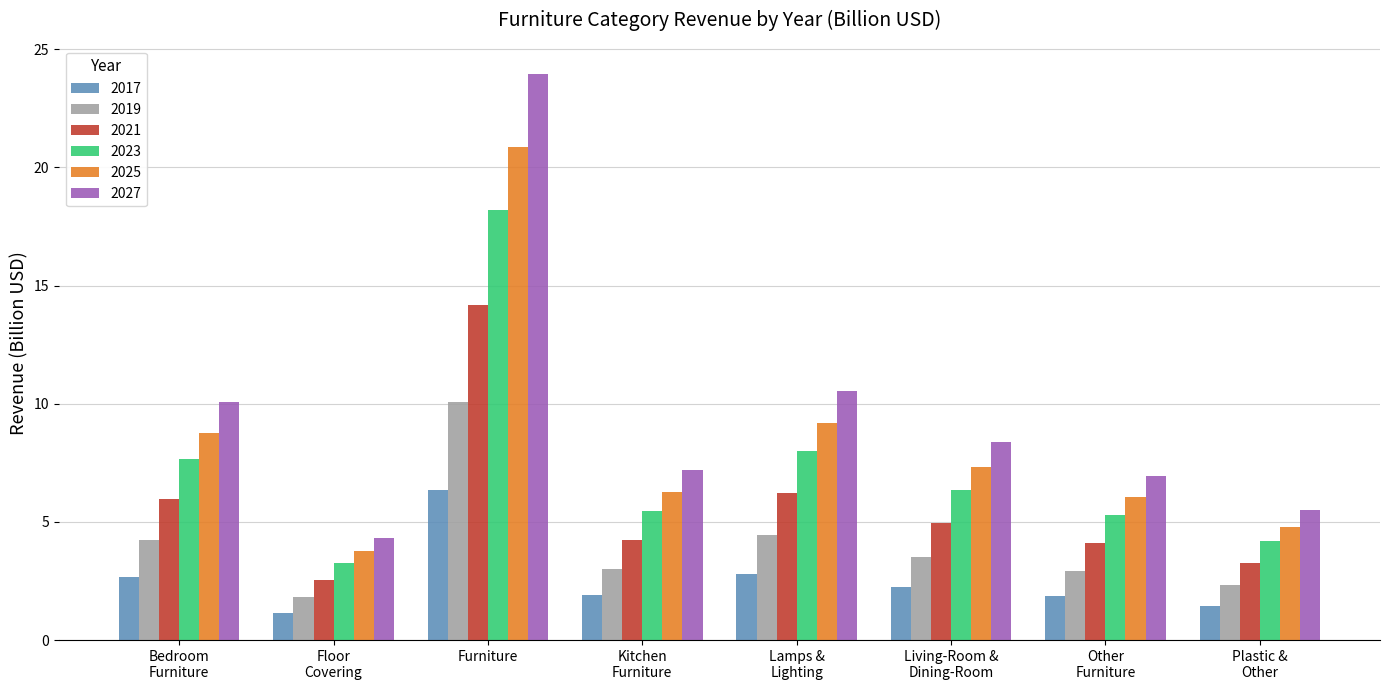

How many bars are there in total?

48